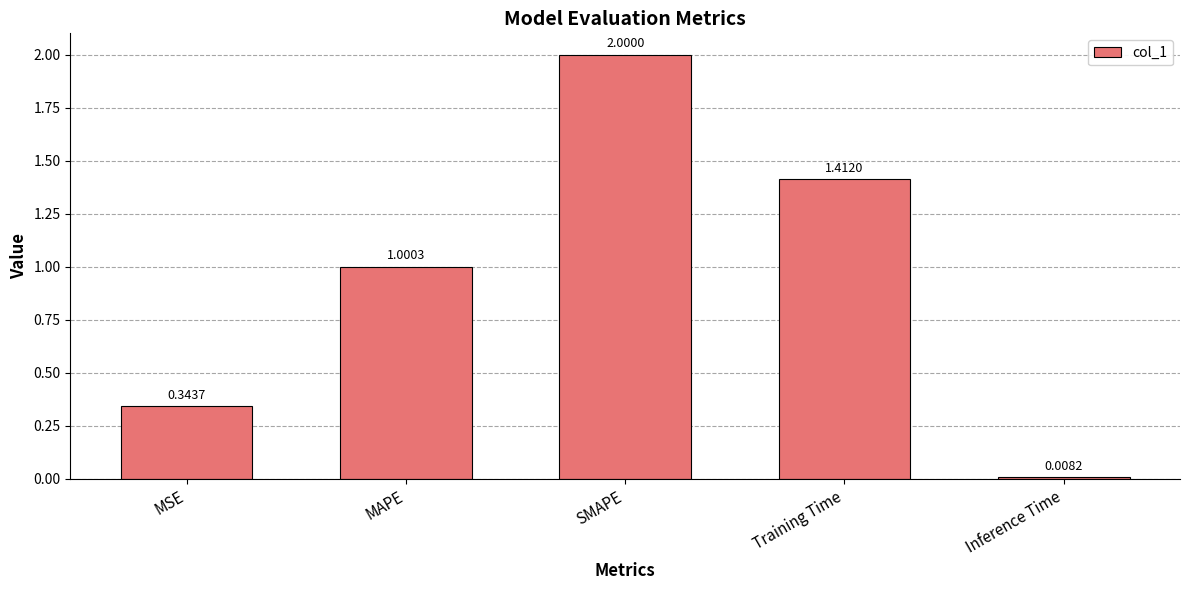

Between Training Time and Inference Time, which is larger?

Training Time